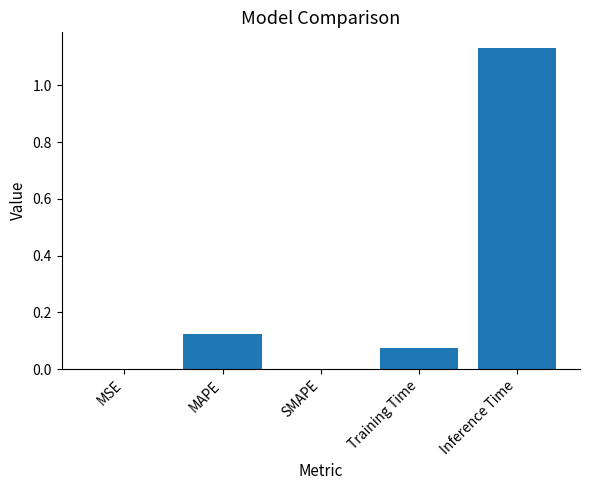

Between Training Time and Inference Time, which is larger?

Inference Time